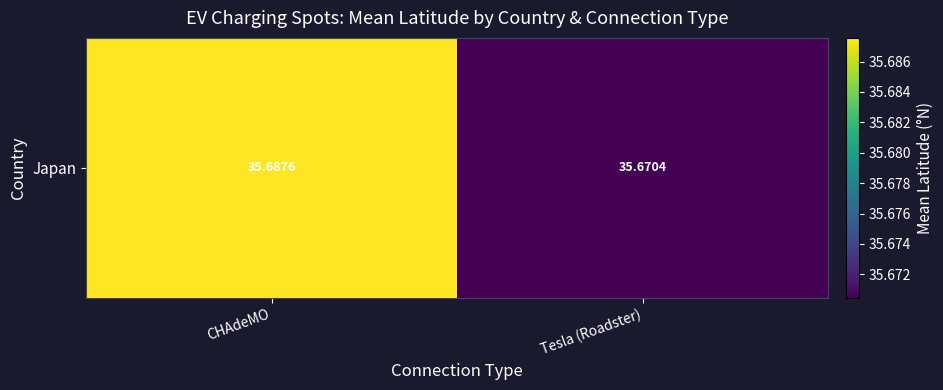

What value does the data have at Tesla (Roadster)?

35.7